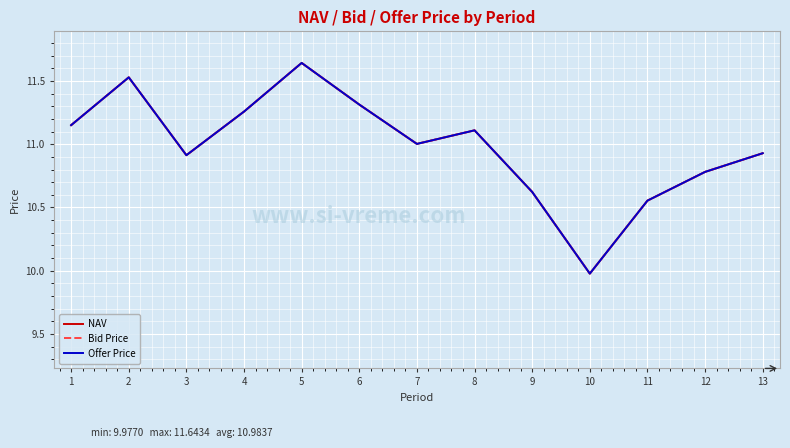

Which label corresponds to the smallest value in the chart?

10